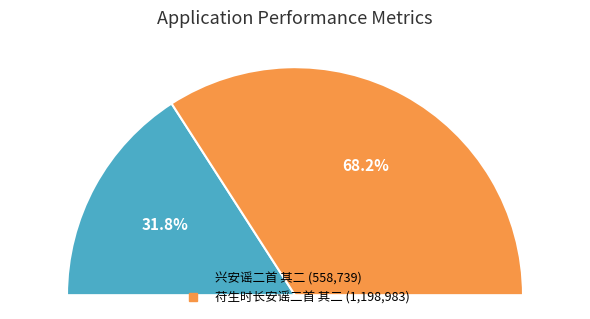

Which slice is the largest?

苻生时长安谣二首 其二